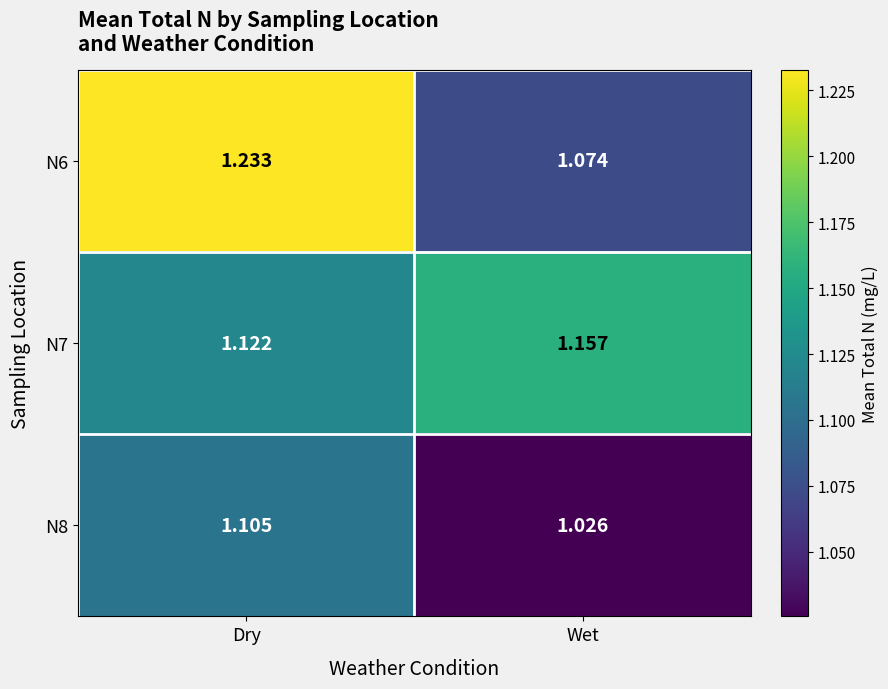

Which category has the lowest value in the N7 series?

Dry